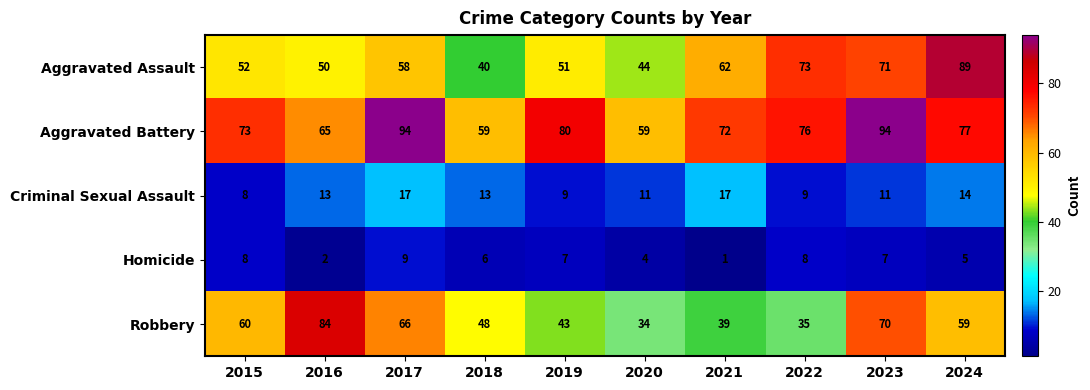

Which series has the largest total across all categories?

Aggravated Battery